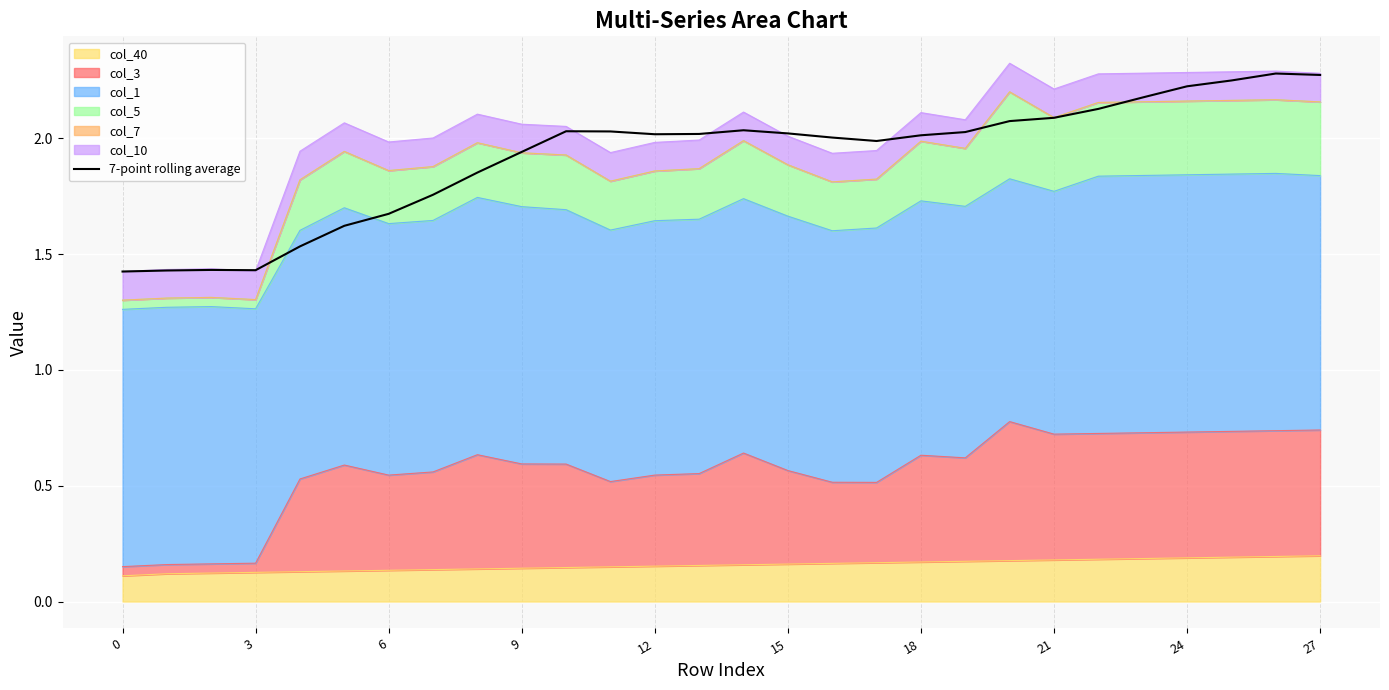

How many interior local peaks (higher than both neighbors) does the data have?

4